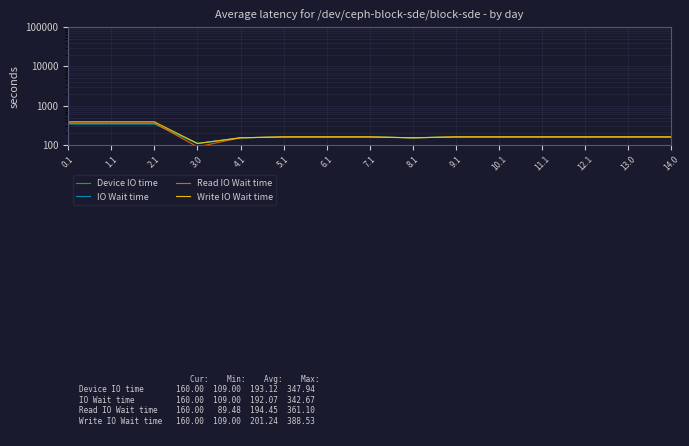

True or false: Write IO Wait time and Read IO Wait time cross at least once.

False